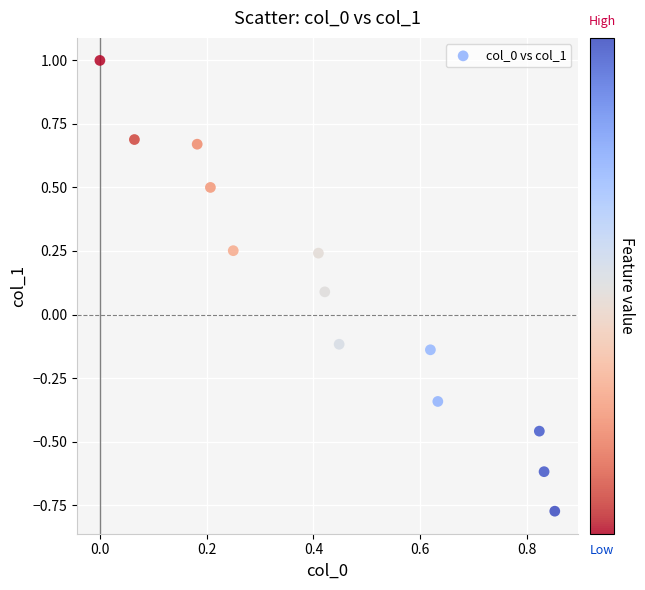

What is the range of Y values (max minus min)?

1.8